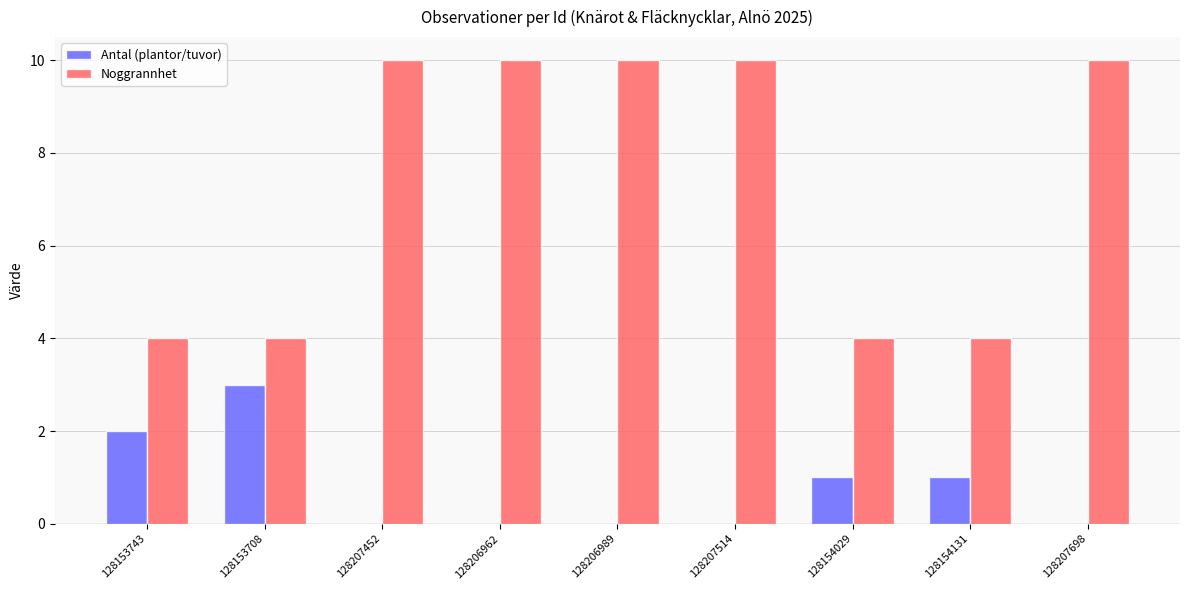

At which label does Antal (plantor/tuvor) reach its peak?

128153708